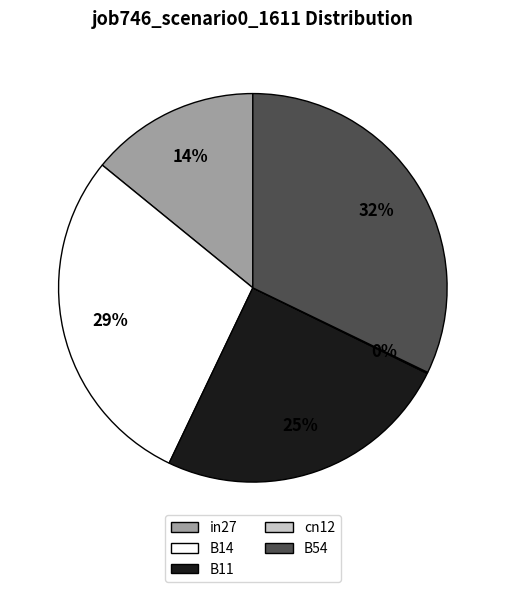

To the nearest percent, what is the difference between the largest and smallest slice percentages?

32%